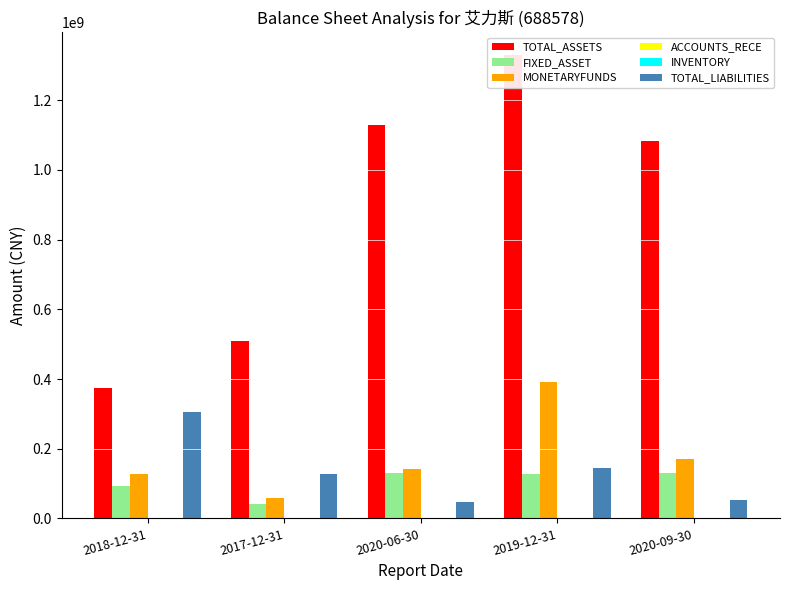

Which category has the highest value in the ACCOUNTS_RECE series?

2018-12-31